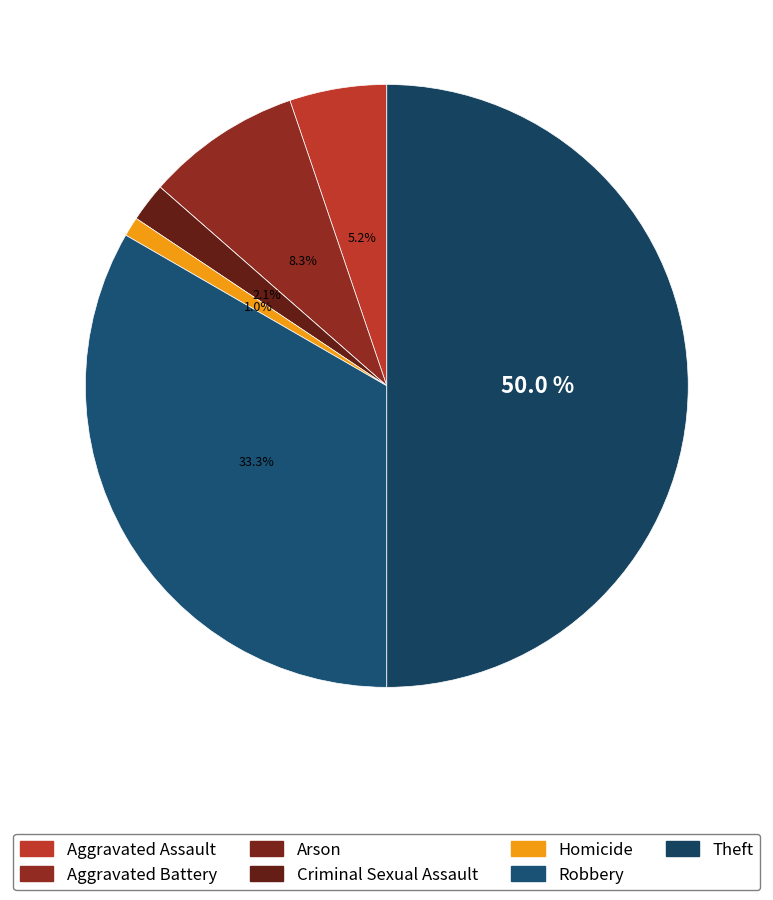

To the nearest percent, what is the combined percentage of Robbery and Aggravated Battery?

42%